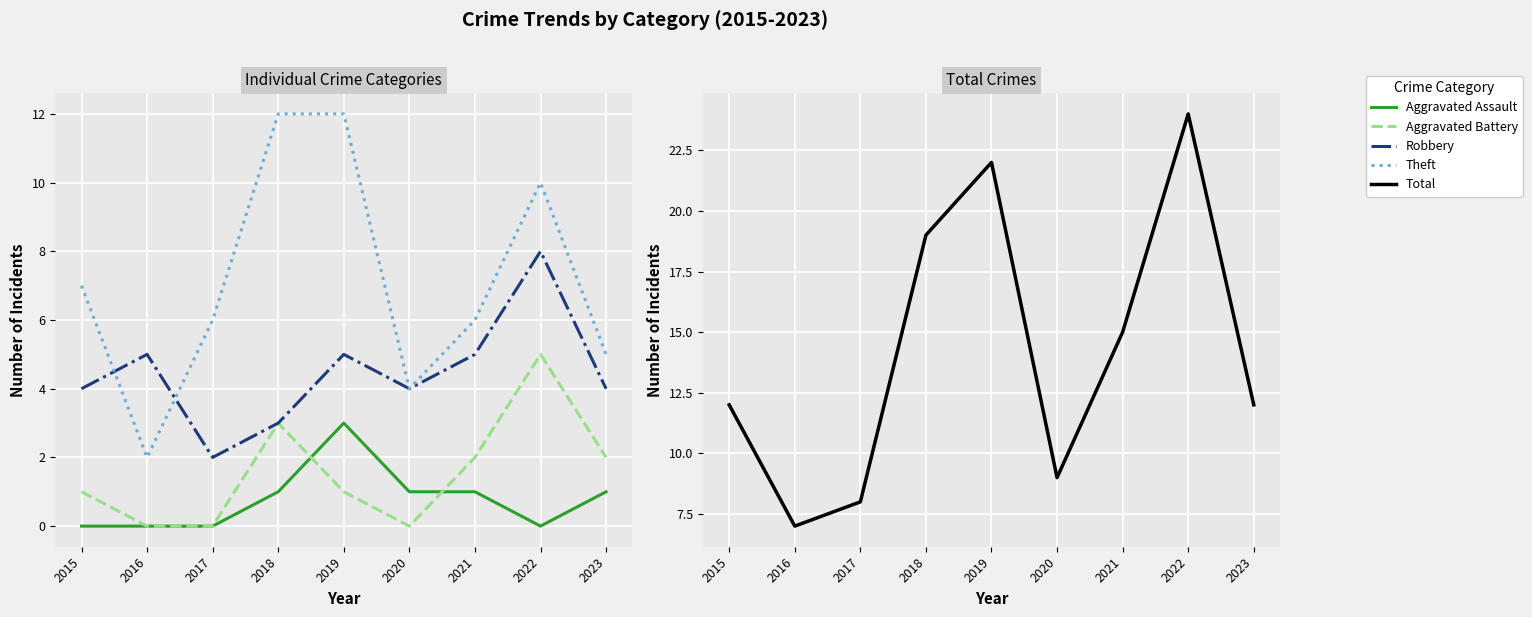

Reading left to right, list all the values displayed in this chart.

Aggravated Assault: 2015=0	2016=0	2017=0	2018=1	2019=3	2020=1	2021=1	2022=0	2023=1
Aggravated Battery: 2015=1	2016=0	2017=0	2018=3	2019=1	2020=0	2021=2	2022=5	2023=2
Robbery: 2015=4	2016=5	2017=2	2018=3	2019=5	2020=4	2021=5	2022=8	2023=4
Theft: 2015=7	2016=2	2017=6	2018=12	2019=12	2020=4	2021=6	2022=10	2023=5
Total: 2015=12	2016=7	2017=8	2018=19	2019=22	2020=9	2021=15	2022=24	2023=12